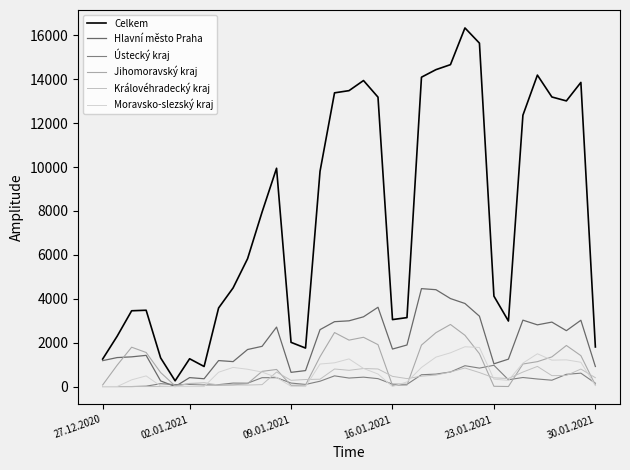

How many lines are shown in the chart?

6